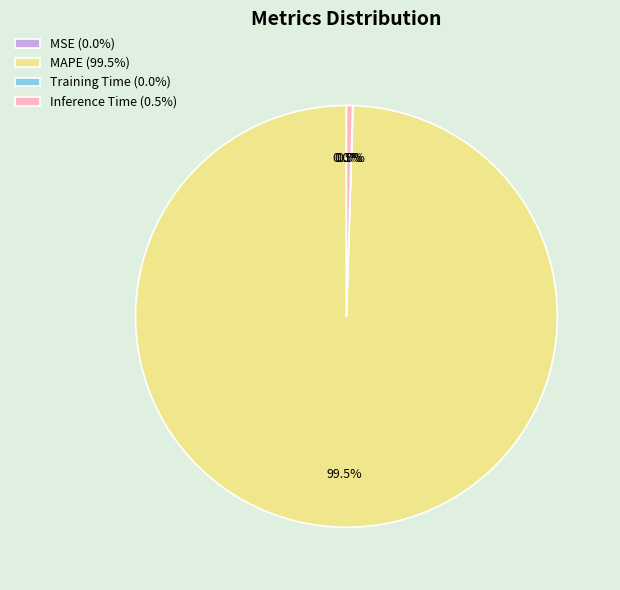

True or false: Inference Time accounts for 10% of the total.

False